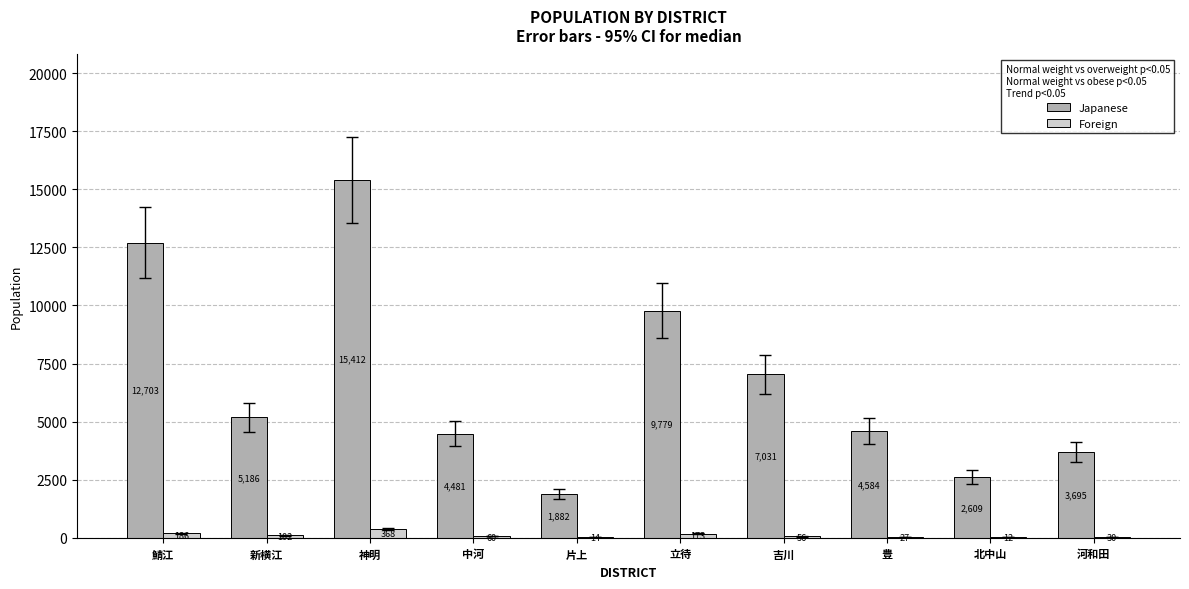

What is the sum of all Japanese values?

67362